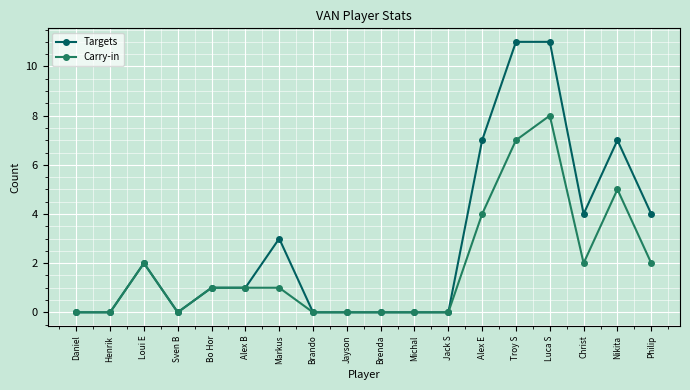

True or false: Carry-in has more than 2 points higher than both neighbors.

True